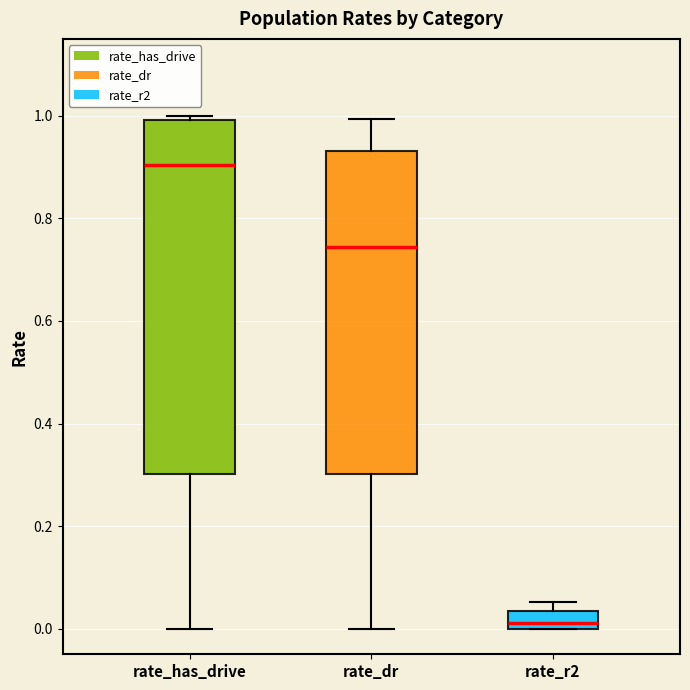

Reading left to right, read every box against the y-axis: the position of its median line, the range the box covers, and the ends of its whiskers. The values are not printed on the chart, so give them approximately, as read against the axis.

rate_has_drive: median 0.90, box 0.30 to 1.00, whiskers 0.00 to 1.00 (just above the box's upper edge)
rate_dr: median 0.74, box 0.30 to 0.94, whiskers 0.00 to 1.00
rate_r2: median 0.02, box 0.00 to 0.04, whiskers 0.00 to 0.06